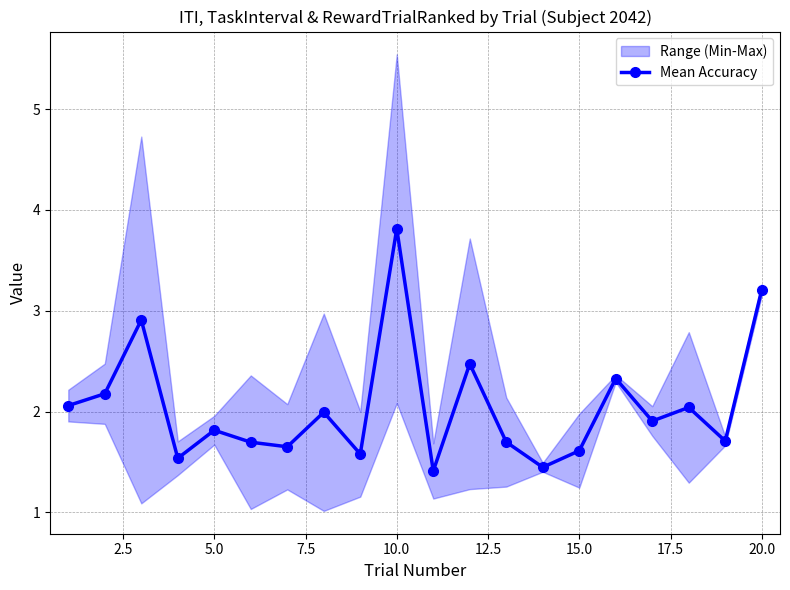

What is the difference between the maximum and minimum values?

2.4